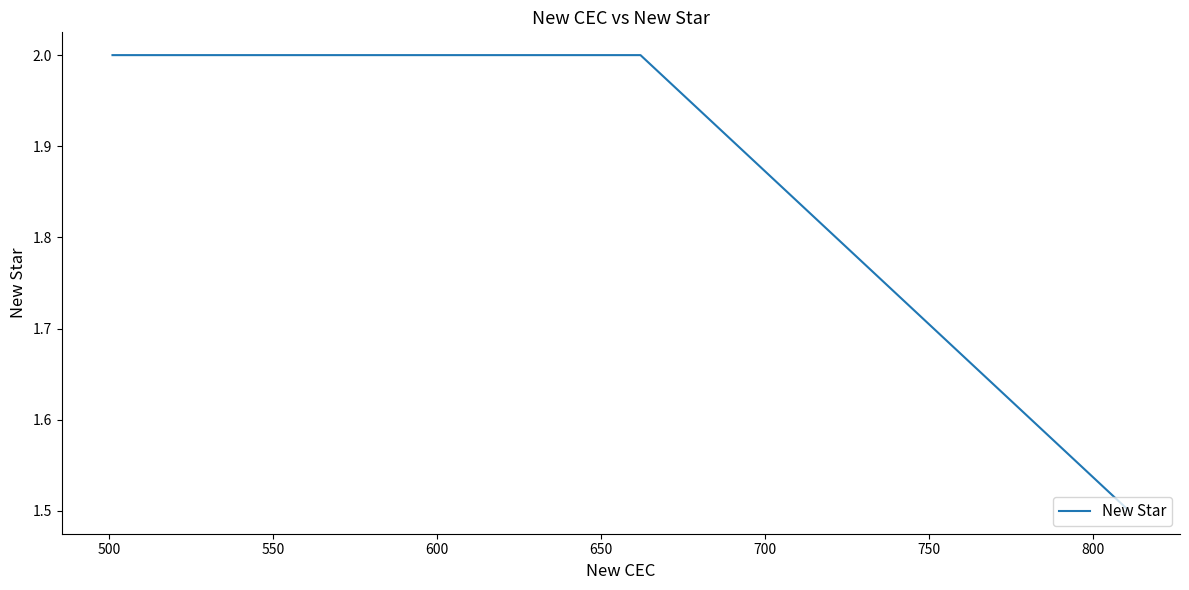

What is the difference between the maximum and minimum values?

0.5